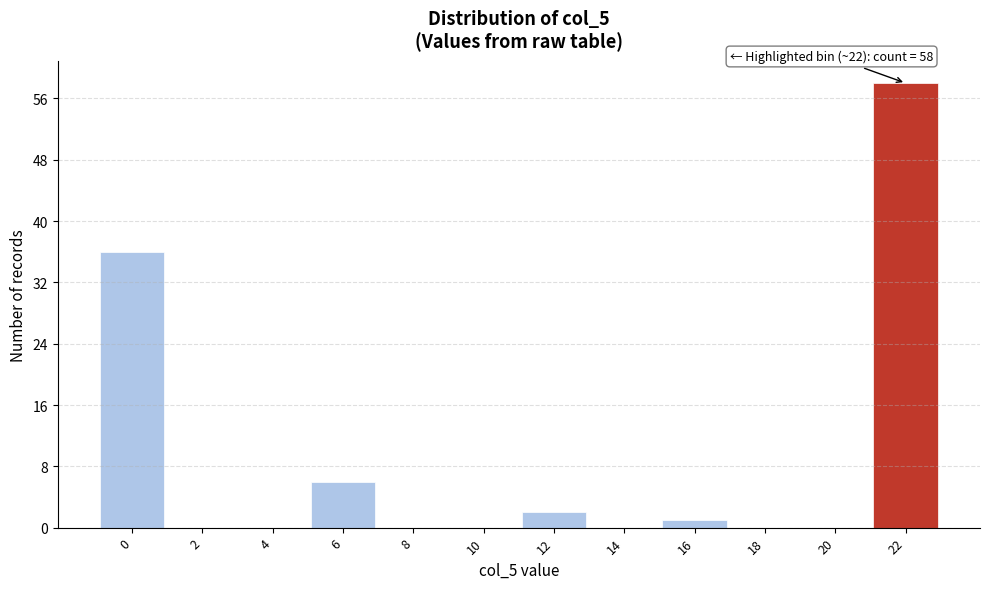

Which range on the x-axis has the tallest bar?

21 to 23